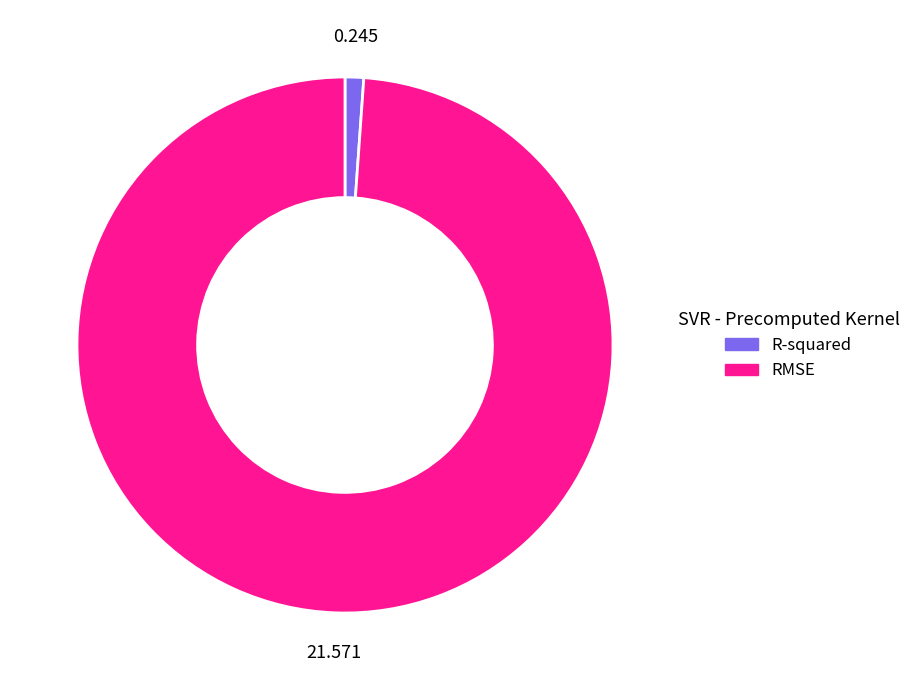

Is the sum of R-squared and RMSE greater than half?

Yes